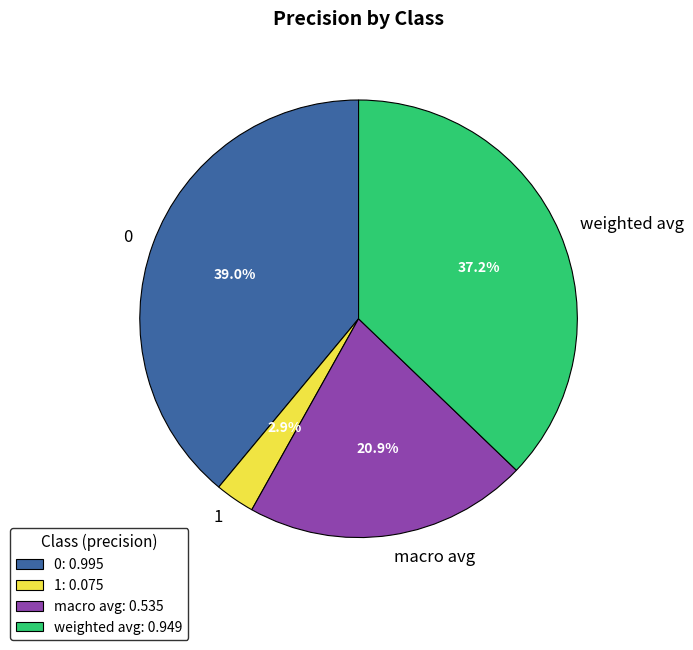

What percentage is NOT represented by macro avg?

79.1%